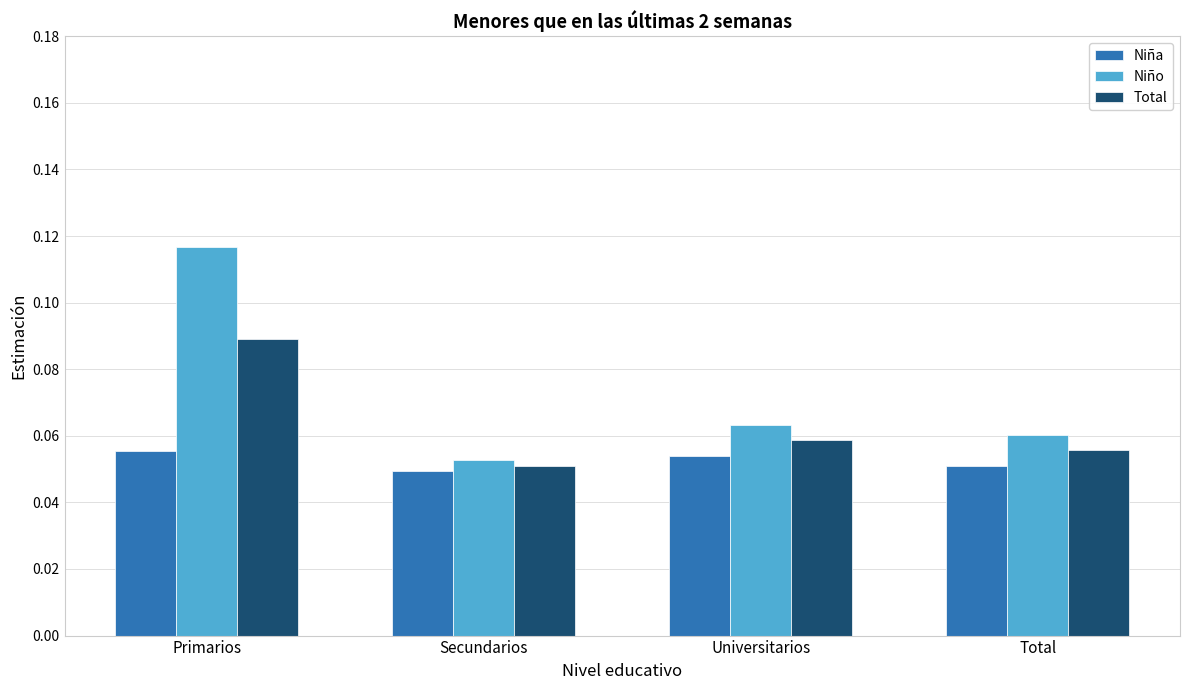

How many Niño values are between 0 and 1?

4